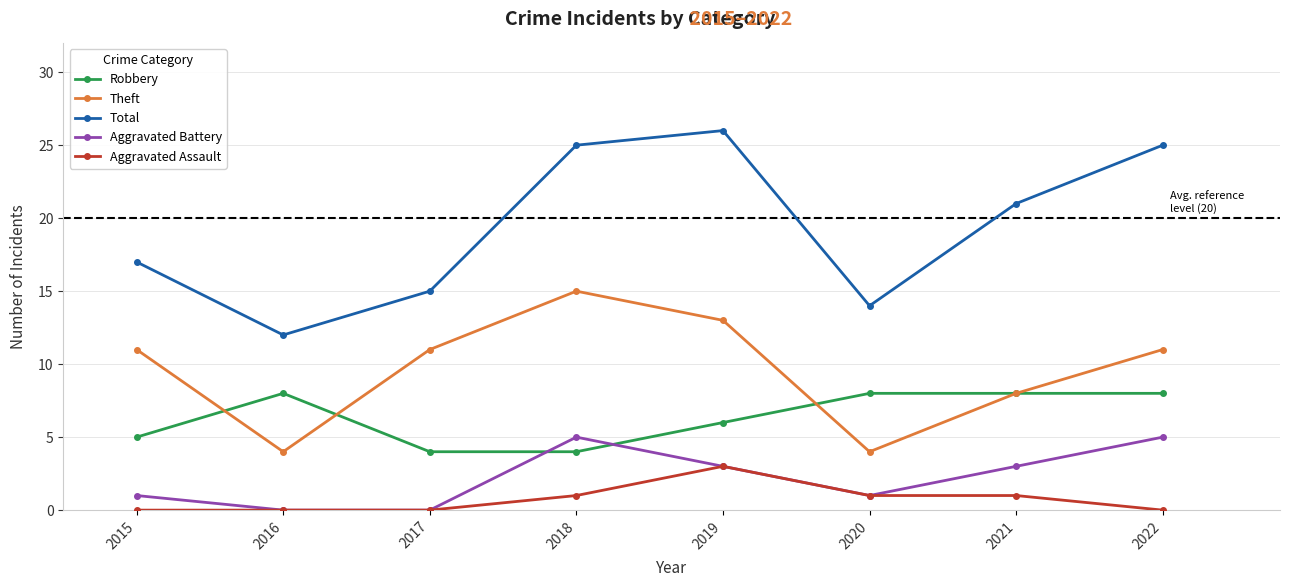

True or false: Theft and Aggravated Assault cross at least once.

False